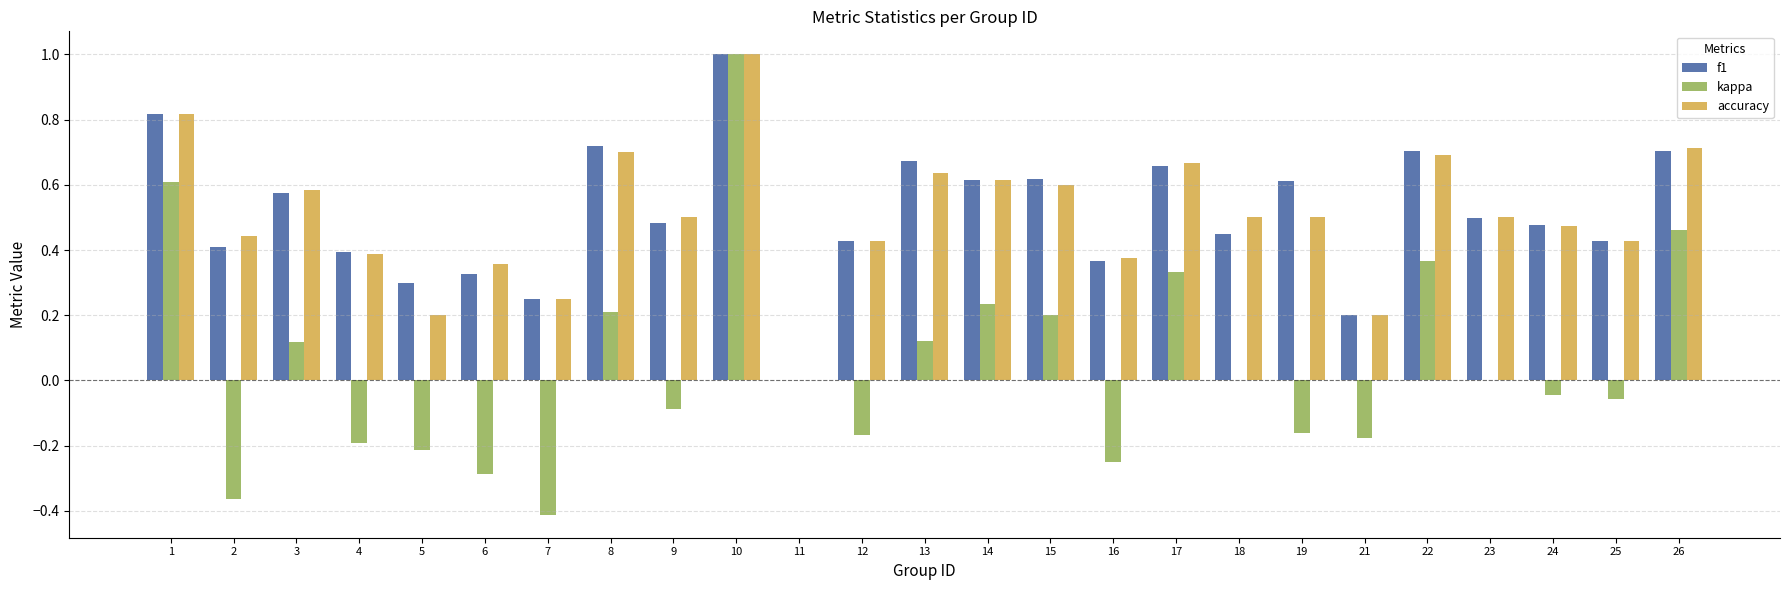

What is the sum of the kappa values at 12 and 19?

-0.3